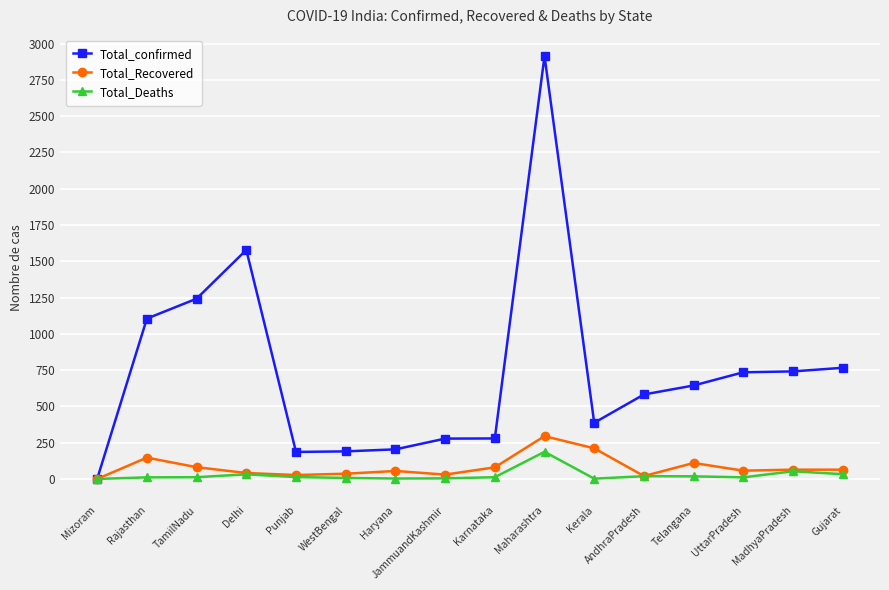

True or false: Total_Recovered has a value of 55 at Haryana.

True